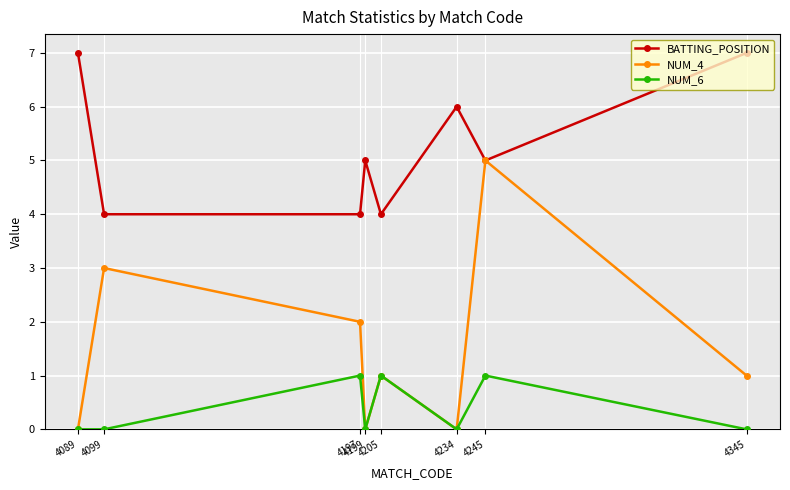

Where is the first local minimum for NUM_4?

4199